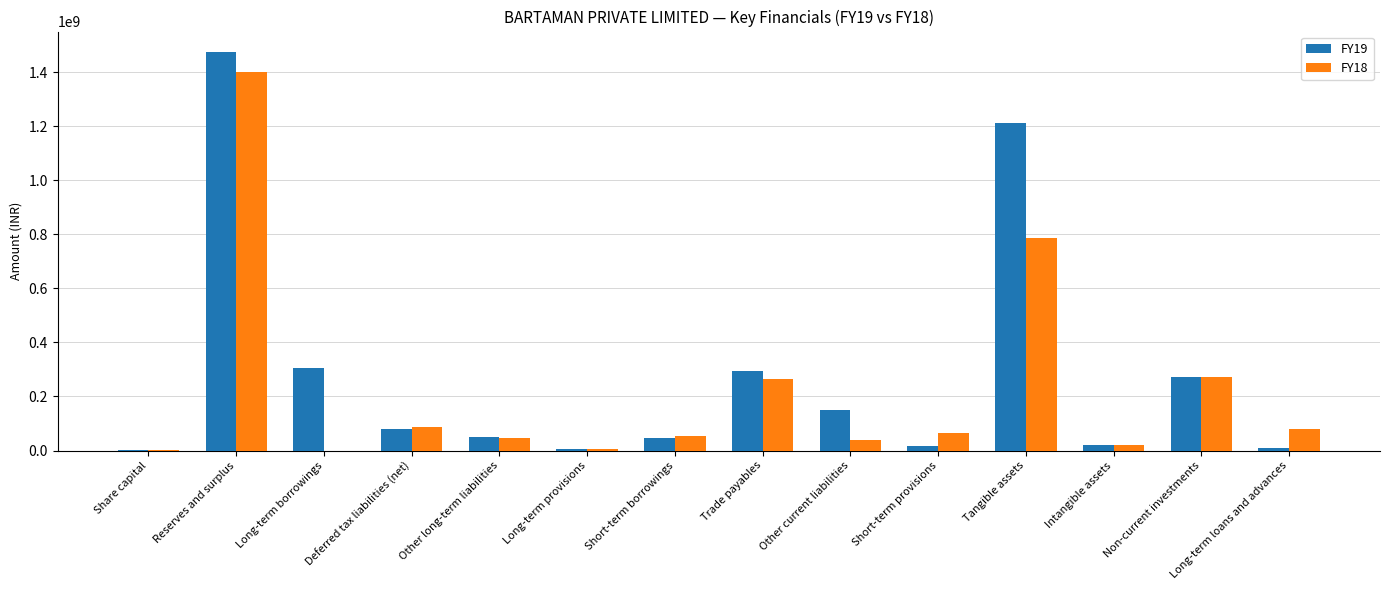

At which category is the sum across all series the highest?

Reserves and surplus